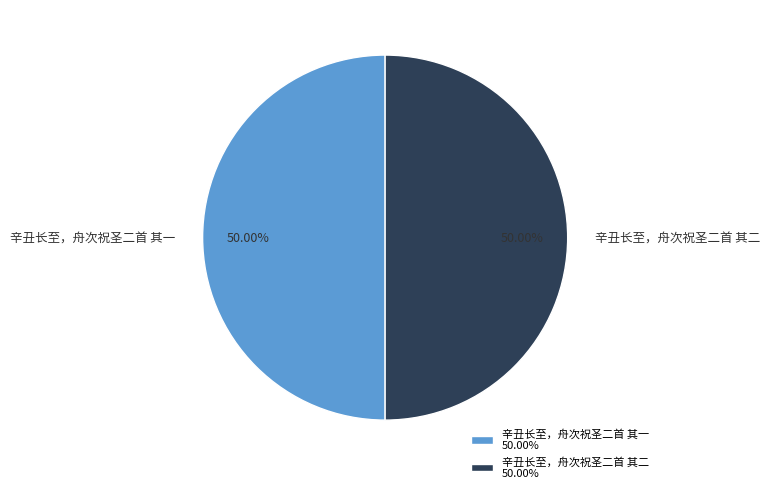

Combined, do 辛丑长至，舟次祝圣二首 其一 and 辛丑长至，舟次祝圣二首 其二 account for over 50%?

Yes